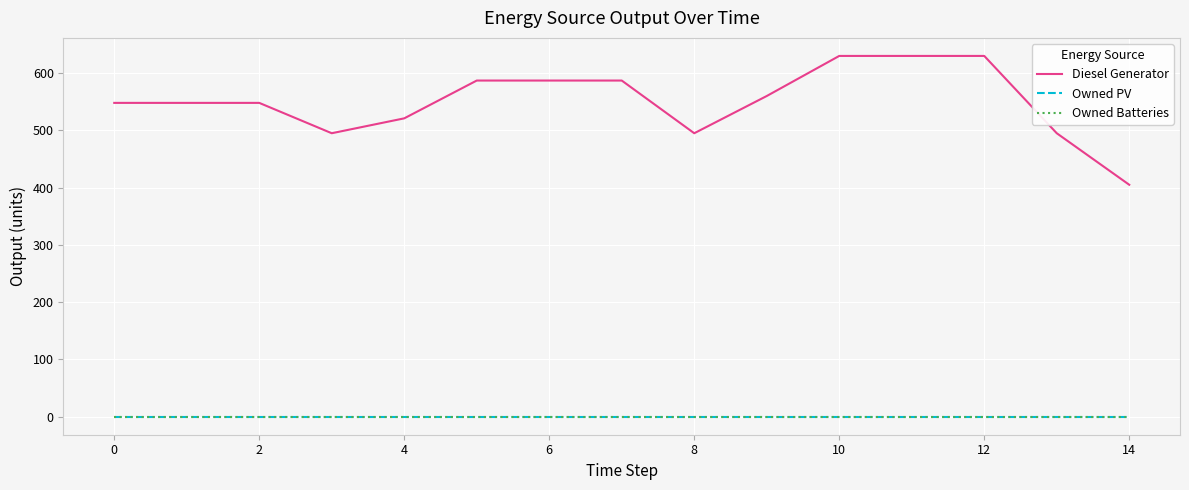

True or false: Owned Batteries and Diesel Generator cross at least once.

False